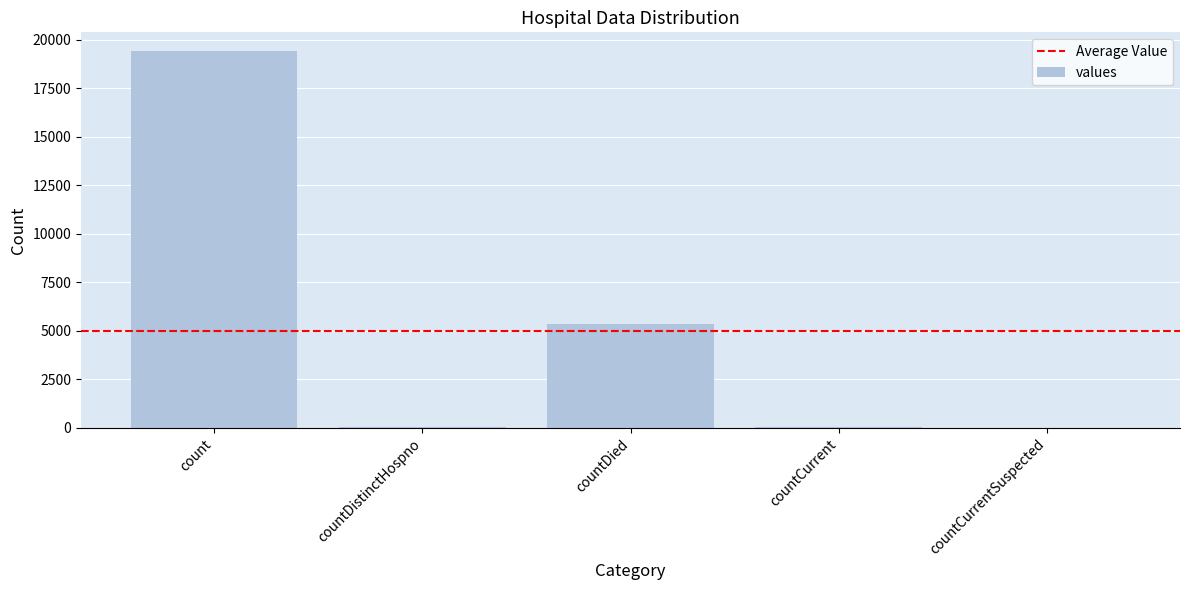

What is the approximate value at count, to the nearest 50?

19400